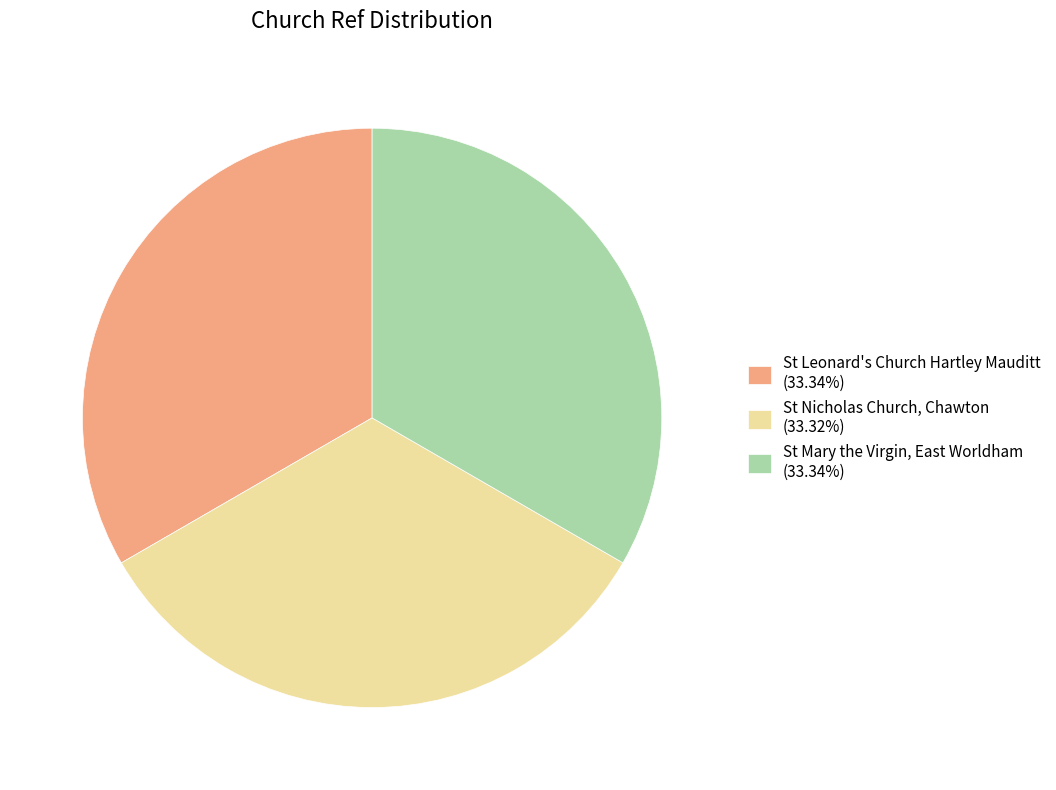

Does St Nicholas Church, Chawton account for over 50% of the chart?

No